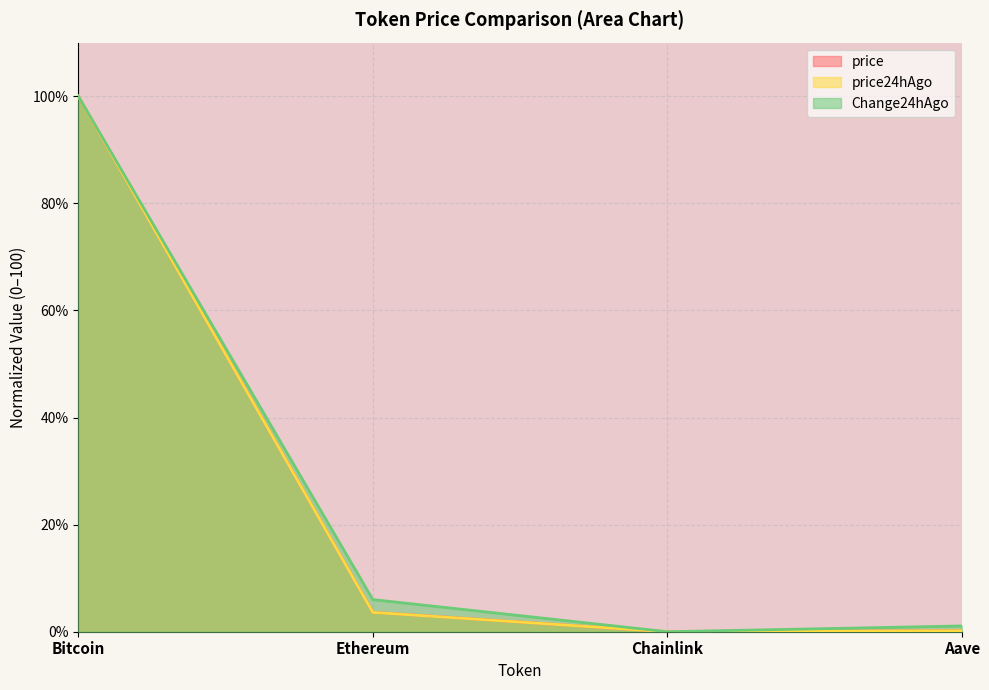

Reading left to right, extract all data points from this chart.

price: Bitcoin=100.0	Ethereum=3.6	Chainlink=0.0	Aave=0.2
price24hAgo: Bitcoin=100.0	Ethereum=3.6	Chainlink=0.0	Aave=0.2
Change24hAgo: Bitcoin=100.0	Ethereum=6.0	Chainlink=0.0	Aave=1.1